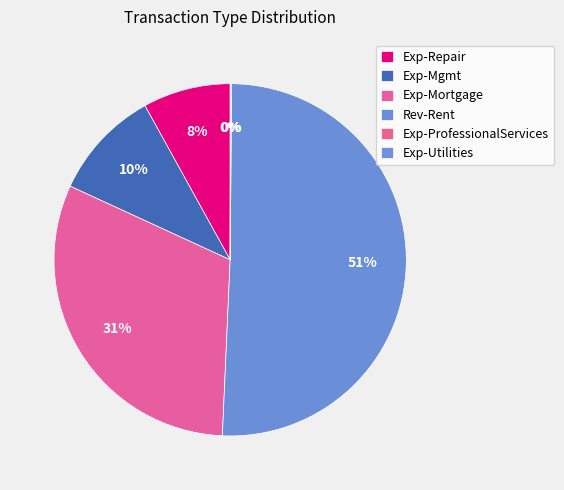

To the nearest percent, what is the difference between the largest and smallest slice percentages?

51%